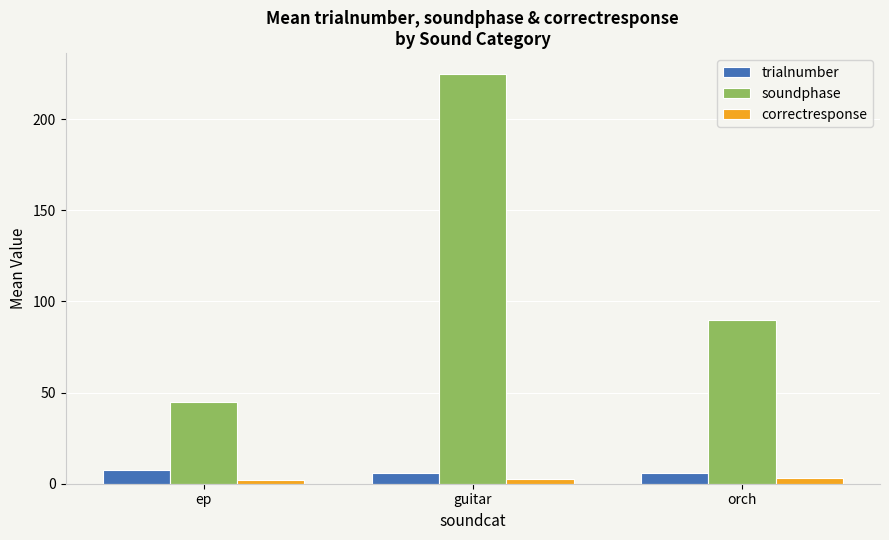

The trialnumber series shows 6.0 at orch. True or false?

True